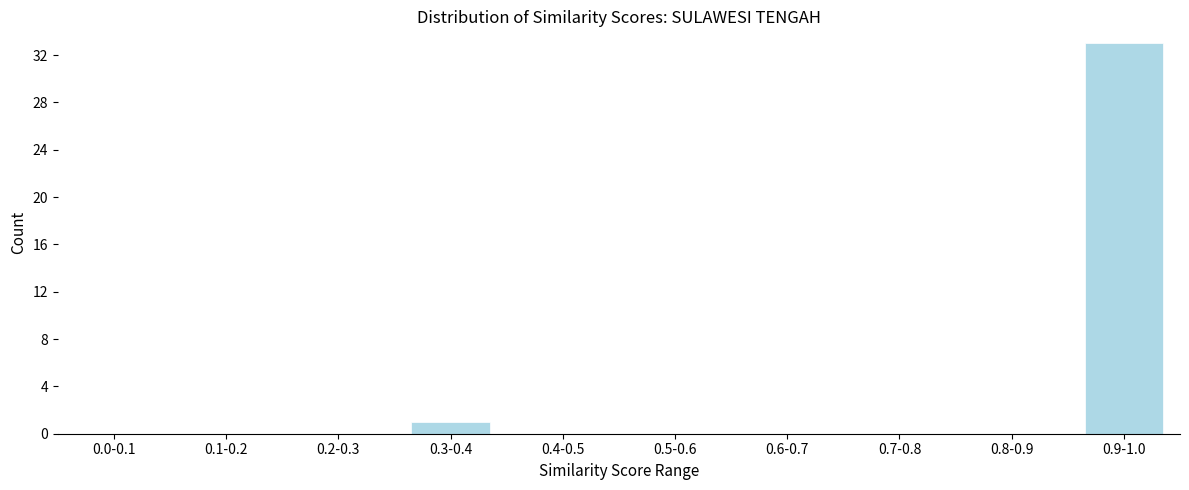

Reading right to left, what are all the values shown in this chart?

0.9-1.0=33	0.8-0.9=0	0.7-0.8=0	0.6-0.7=0	0.5-0.6=0	0.4-0.5=0	0.3-0.4=1	0.2-0.3=0	0.1-0.2=0	0.0-0.1=0